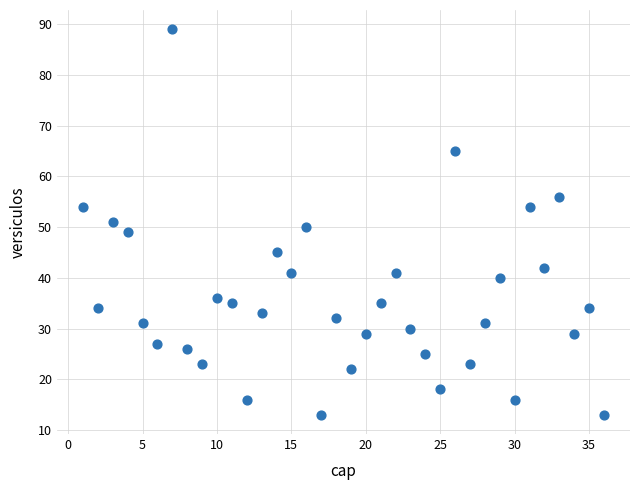

What is the range of X values (max minus min)?

35